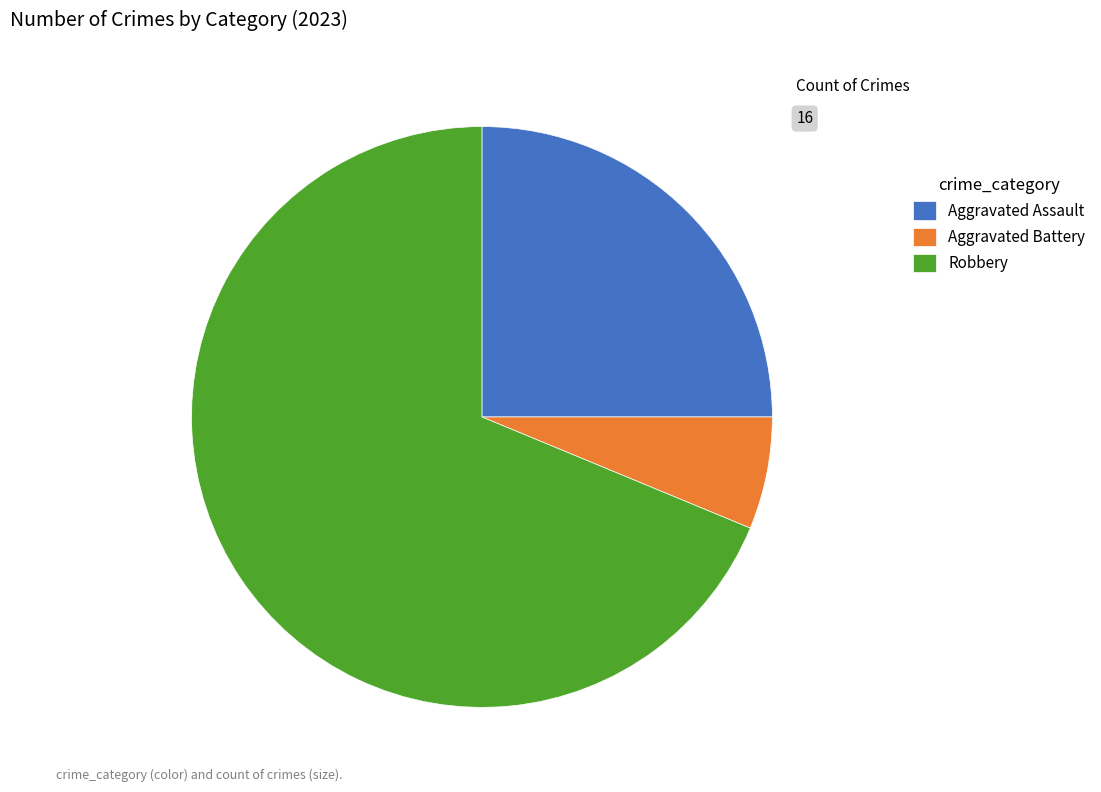

Is it true that Aggravated Assault is 36% of the pie?

False